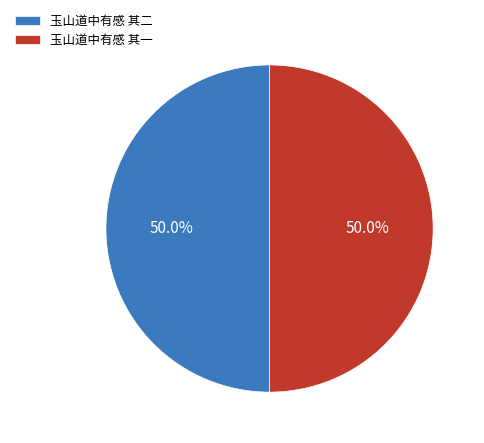

What percentage is the 玉山道中有感 其一 slice, to the nearest percent?

50%